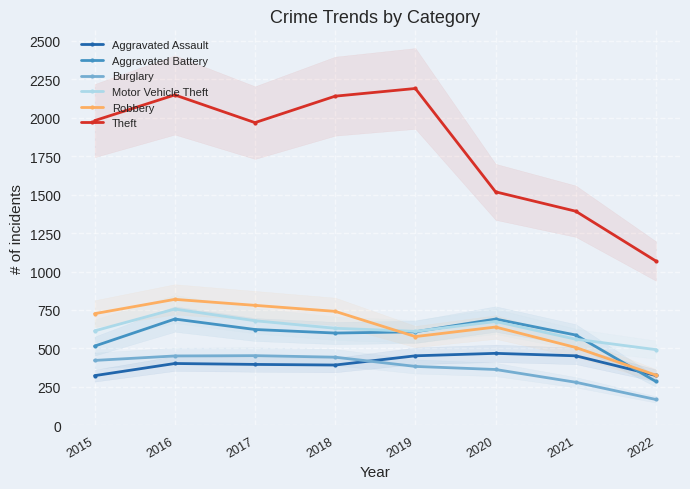

True or false: Burglary has more than 1 points higher than both neighbors.

False